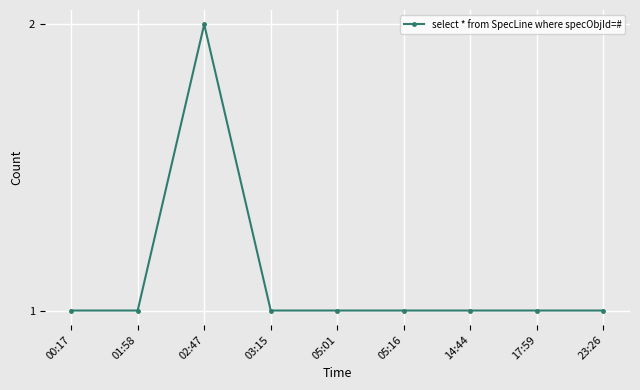

What position from the right is 14:44?

3